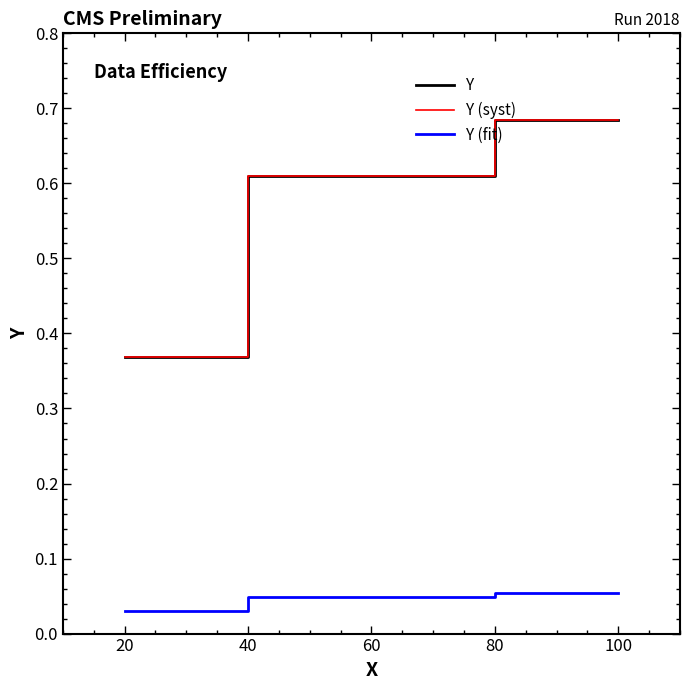

Does the chart display data point markers on the line(s)?

No